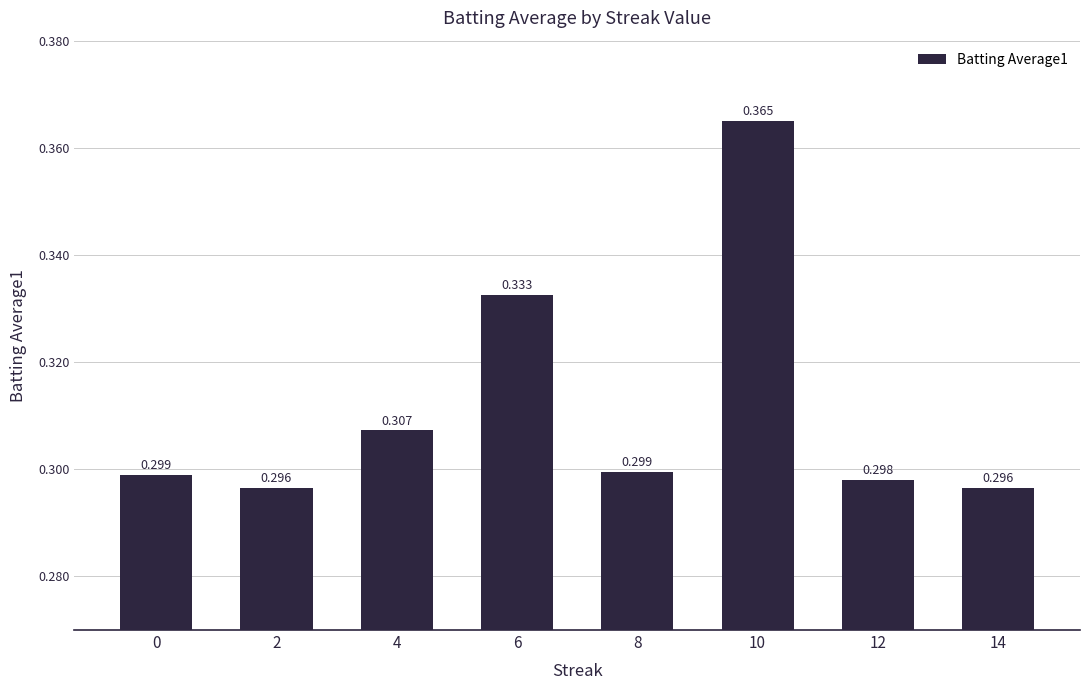

Which label corresponds to the largest value in the chart?

10